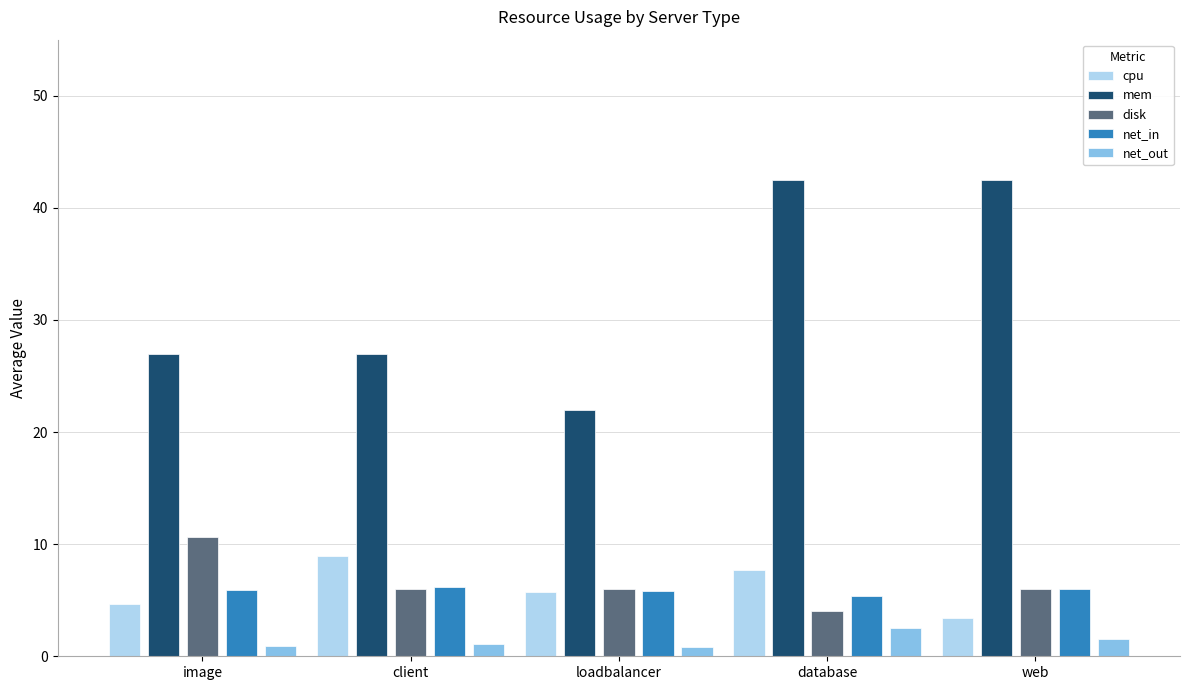

What is the total value across all series at web?

59.5